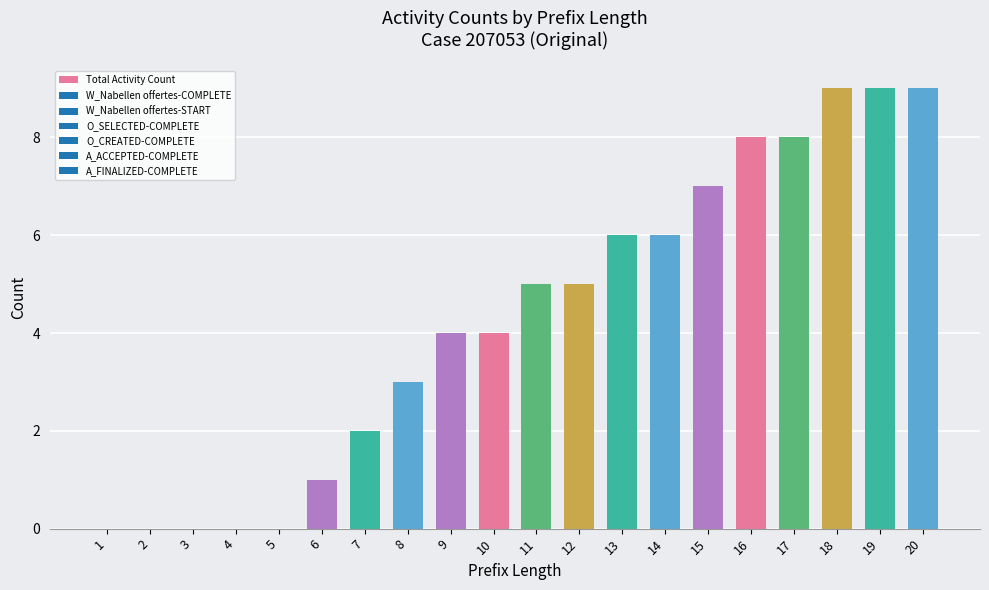

What is the sum of the values at 9 and 5?

4